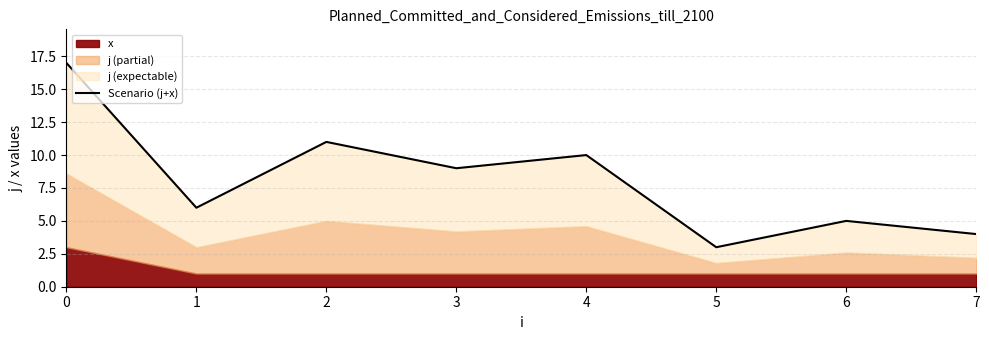

Is it true that the value at 7 is 2?

False